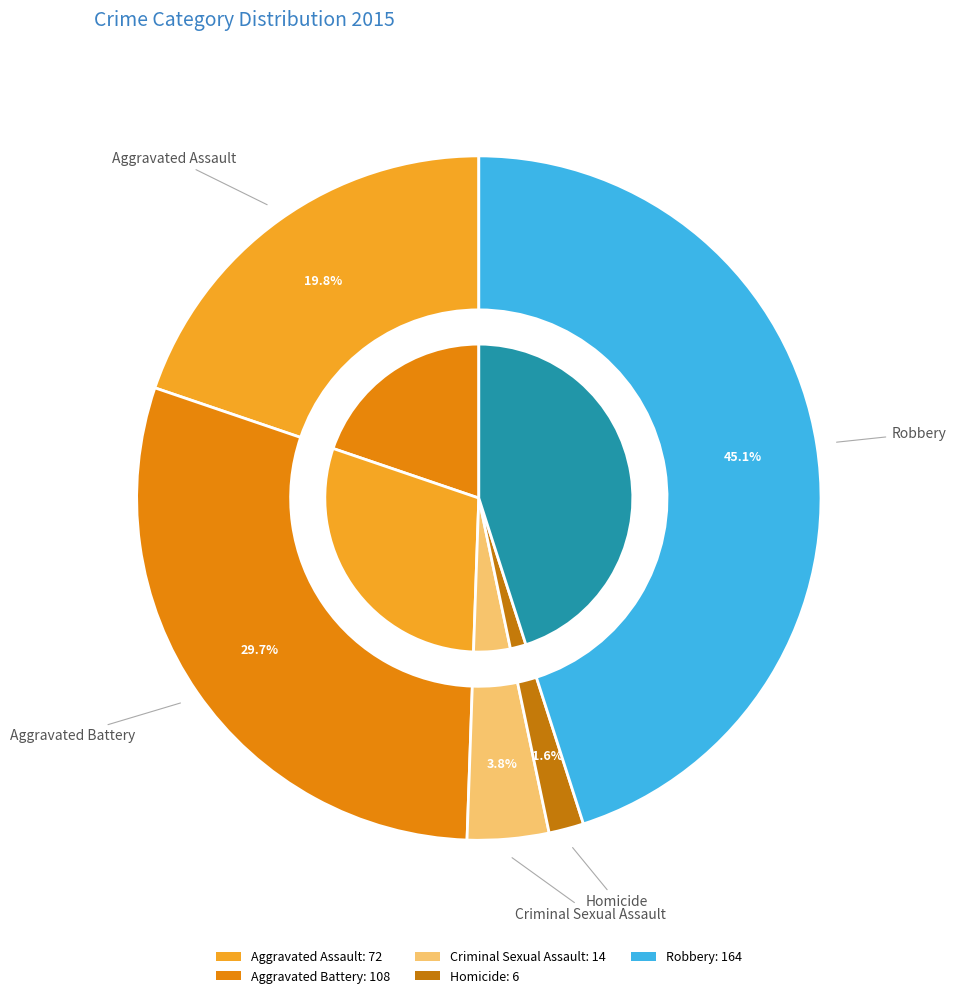

How many slices are in this pie chart?

5